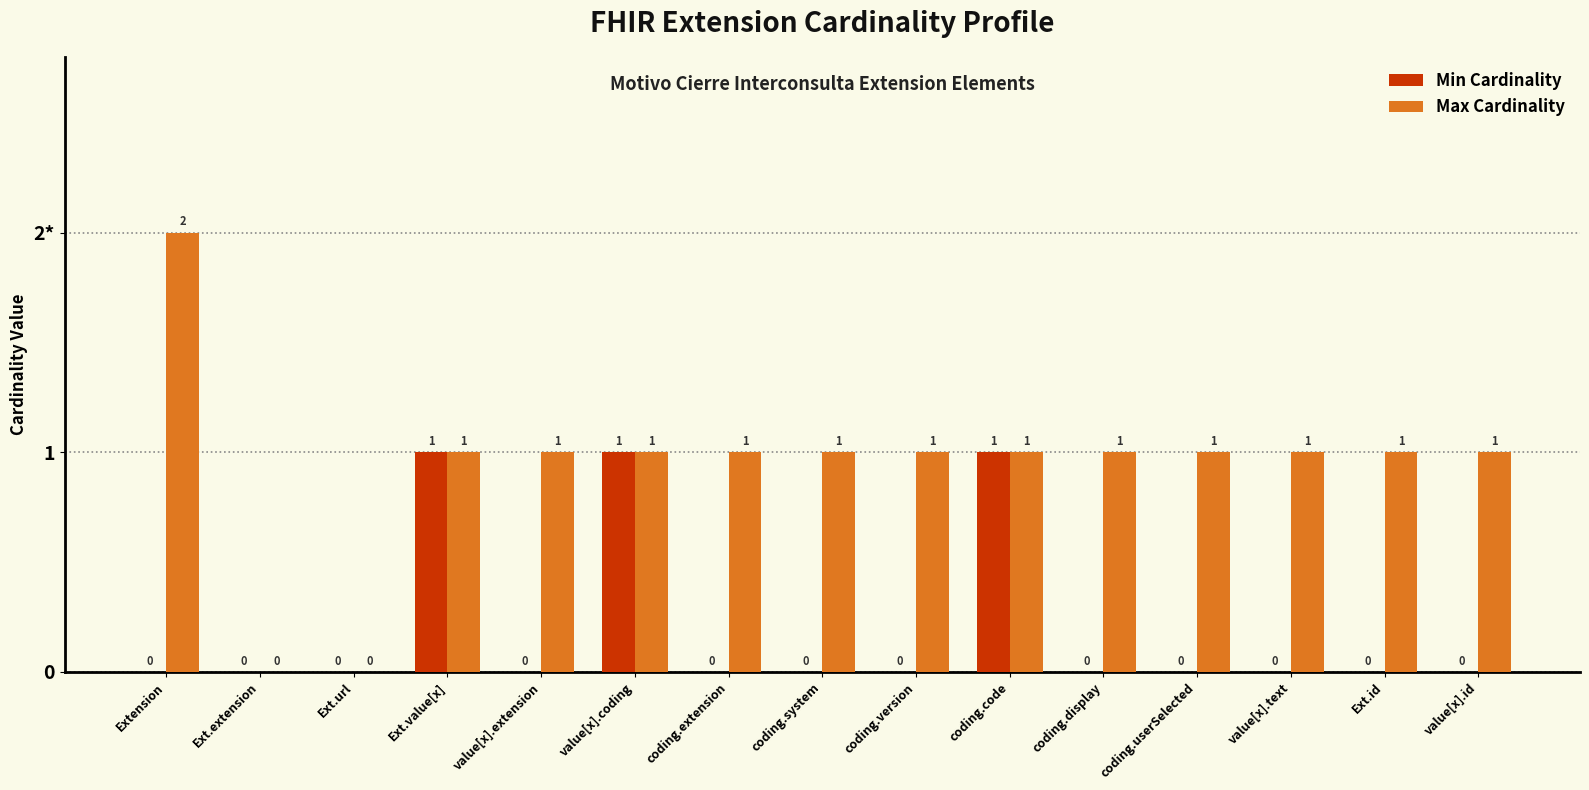

Where does the Max Cardinality series first go above 1?

Extension